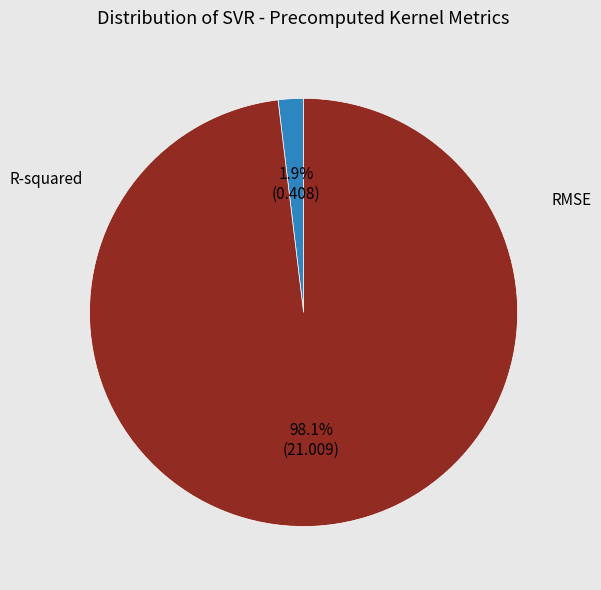

Which has a higher value, RMSE or R-squared?

RMSE